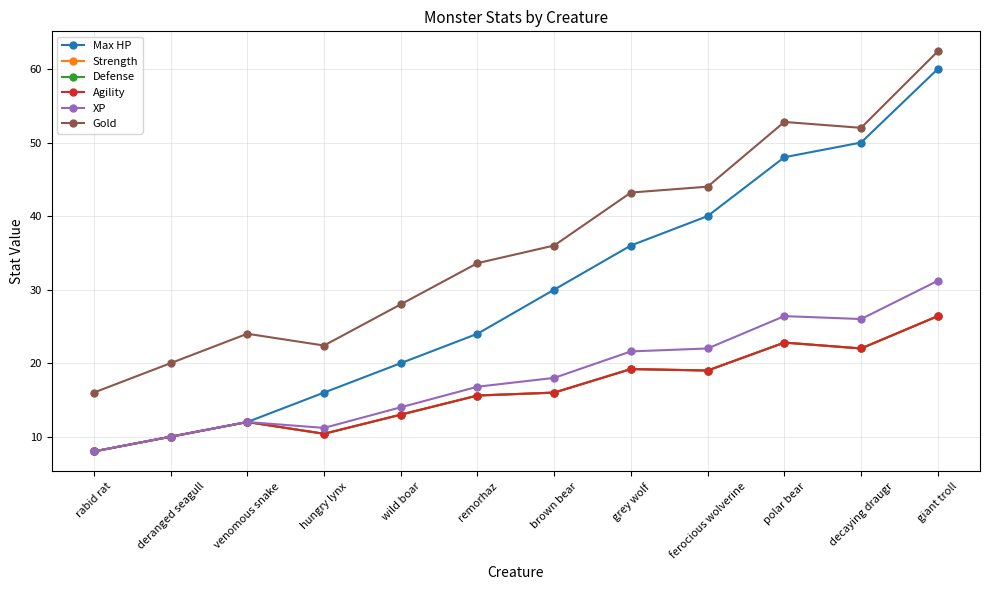

Is it true that XP equals 14.0 at wild boar?

True